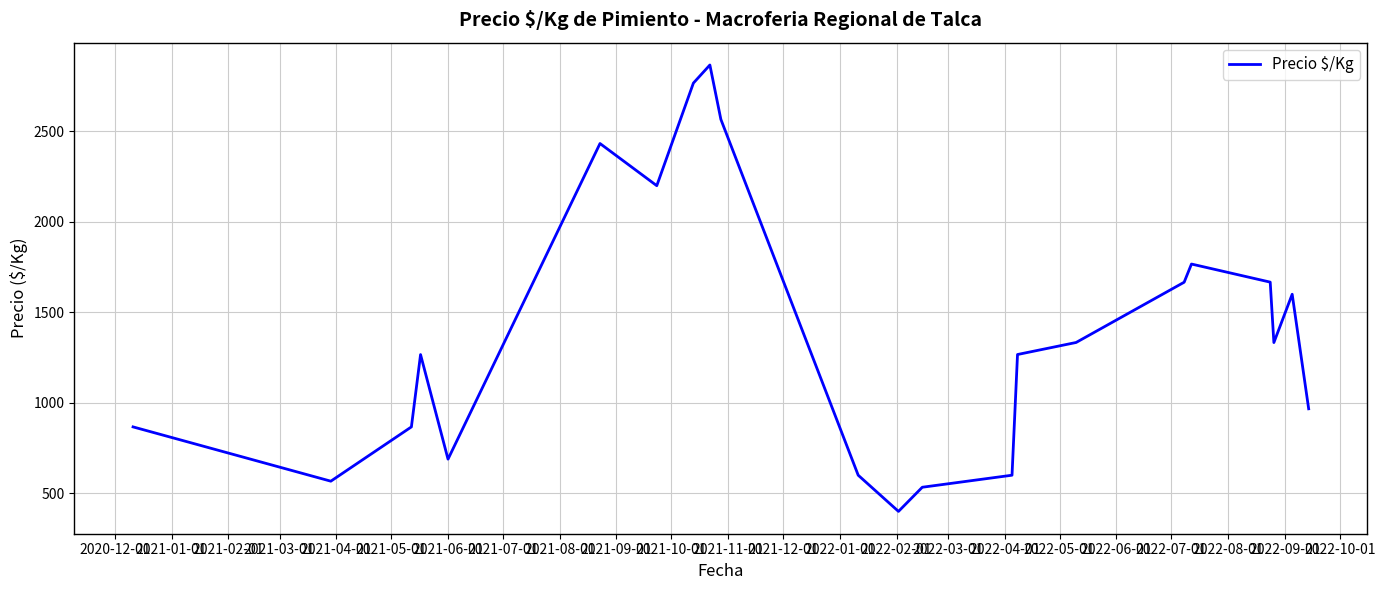

What is the smallest value displayed?

400.0